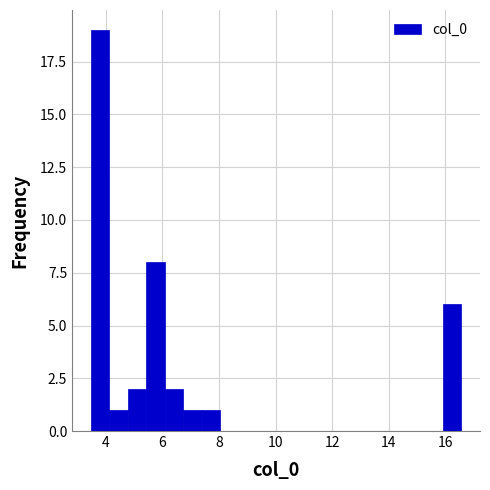

Around what value on the x-axis is the tallest bar? Give the approximate position of its centre, as read against the axis.

3.8